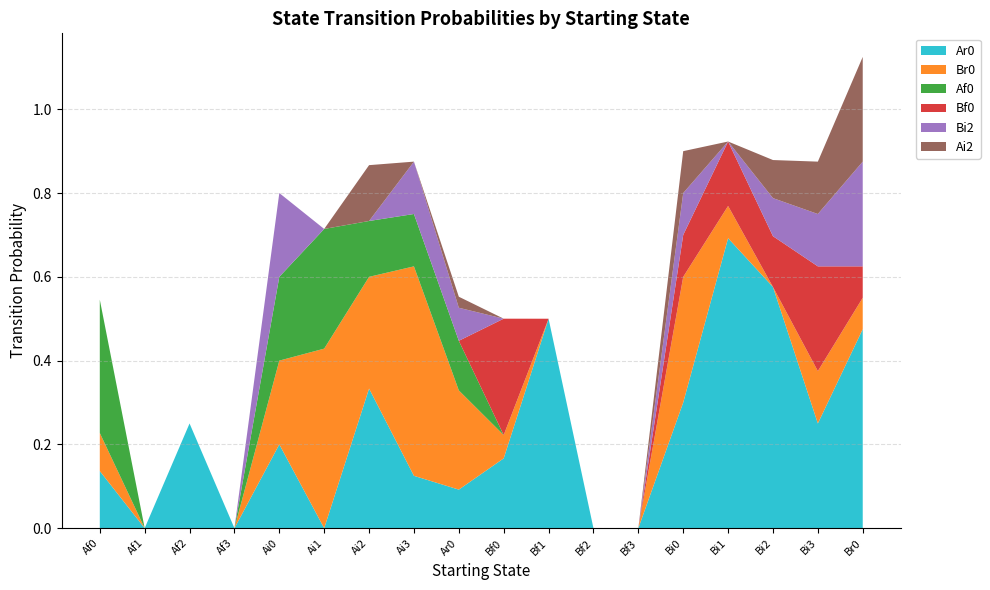

Reading left to right, extract all data points from this chart.

Ar0: 0.1	0.0	0.2	0.0	0.2	0.0	0.3	0.1	0.1	0.2	0.5	0.0	0.0	0.3	0.7	0.6	0.2	0.5
Br0: 0.1	0.0	0.0	0.0	0.2	0.4	0.3	0.5	0.2	0.1	0.0	0.0	0.0	0.3	0.1	0.0	0.1	0.1
Af0: 0.3	0.0	0.0	0.0	0.2	0.3	0.1	0.1	0.1	0.0	0.0	0.0	0.0	0.0	0.0	0.0	0.0	0.0
Bf0: 0.0	0.0	0.0	0.0	0.0	0.0	0.0	0.0	0.0	0.3	0.0	0.0	0.0	0.1	0.2	0.1	0.2	0.1
Bi2: 0.0	0.0	0.0	0.0	0.2	0.0	0.0	0.1	0.1	0.0	0.0	0.0	0.0	0.1	0.0	0.1	0.1	0.2
Ai2: 0.0	0.0	0.0	0.0	0.0	0.0	0.1	0.0	0.0	0.0	0.0	0.0	0.0	0.1	0.0	0.1	0.1	0.2